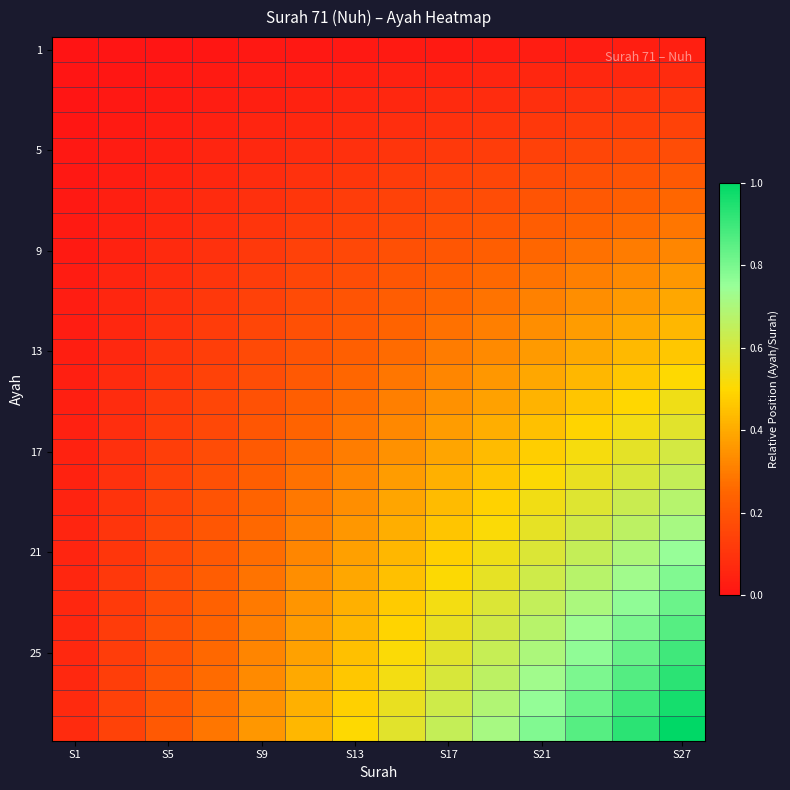

At how many categories does at least one series exceed 0?

14